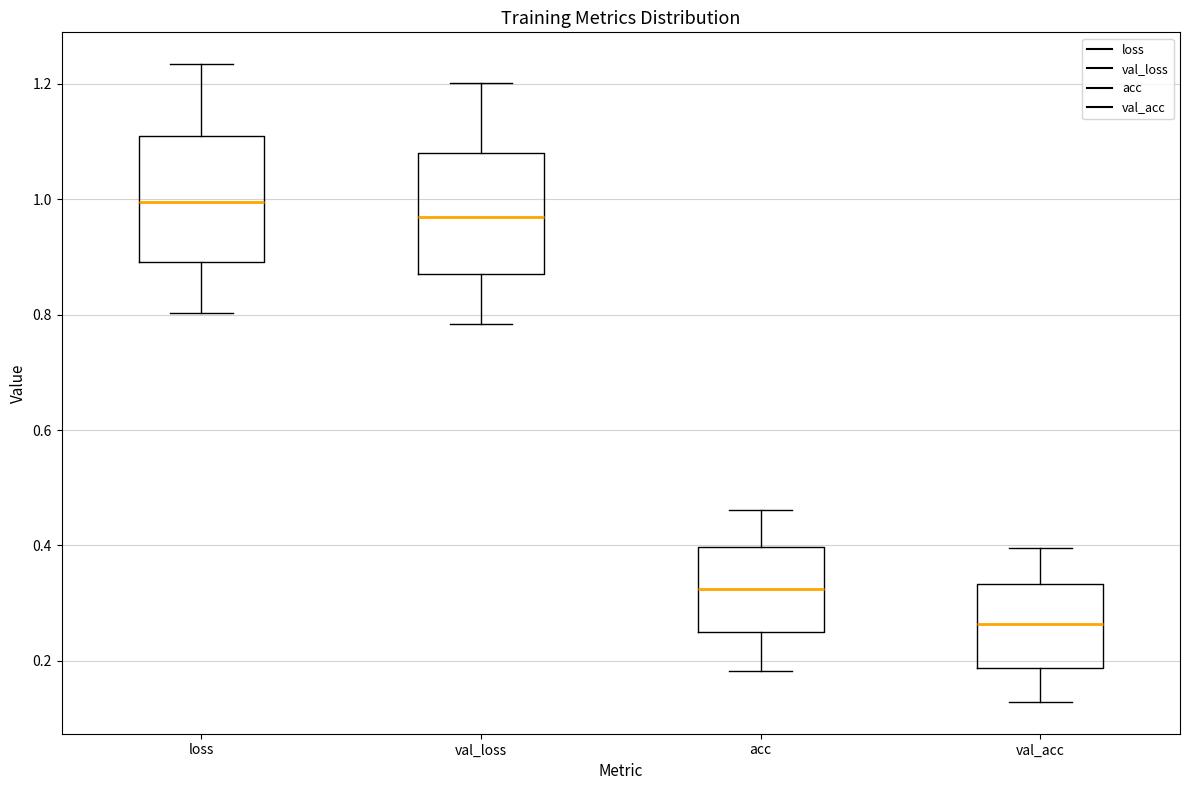

Reading left to right, transcribe this box plot: for each box, give where its median line is, the range the box spans, and where its two whiskers end, as read against the y-axis. The values are not printed on the chart, so give them approximately, as read against the axis.

loss: median 1.00, box 0.90 to 1.10, whiskers 0.80 to 1.24
val_loss: median 0.96, box 0.88 to 1.08, whiskers 0.78 to 1.20
acc: median 0.32, box 0.26 to 0.40, whiskers 0.18 to 0.46
val_acc: median 0.26, box 0.18 to 0.34, whiskers 0.12 to 0.40